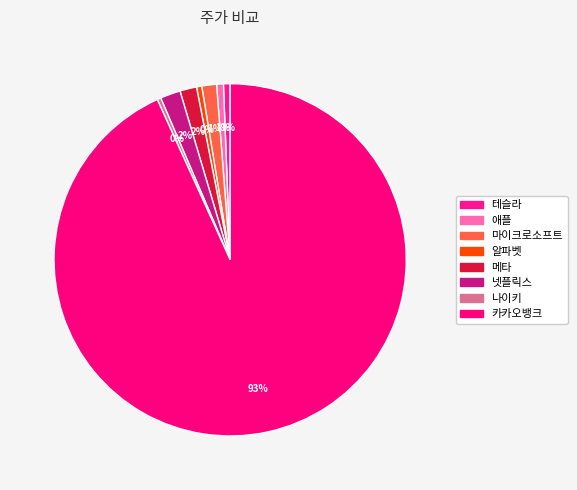

What percentage is the 넷플릭스 slice, to the nearest percent?

2%